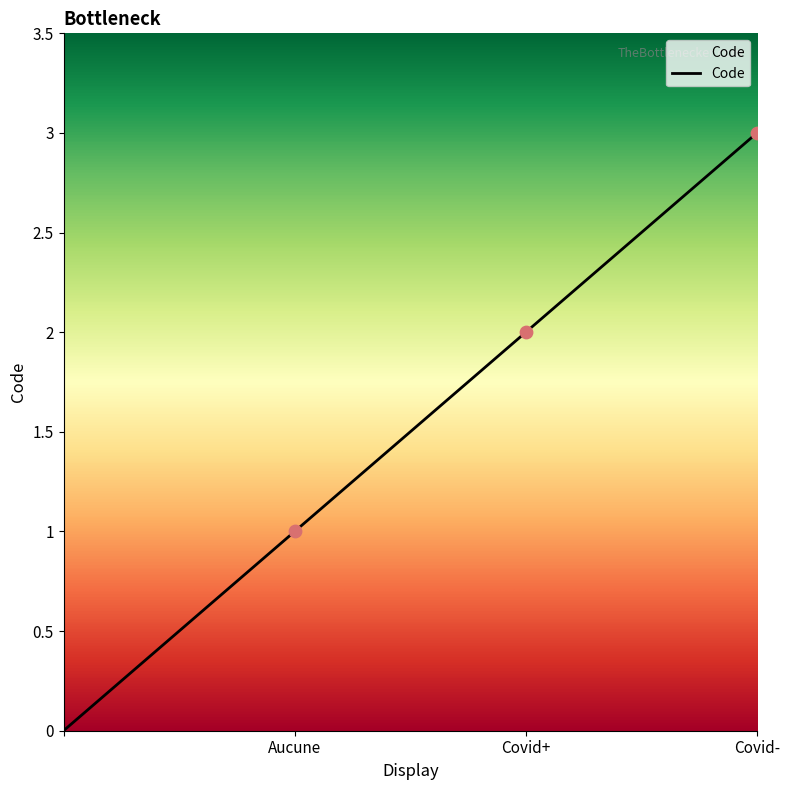

What is the sum of all values?

6